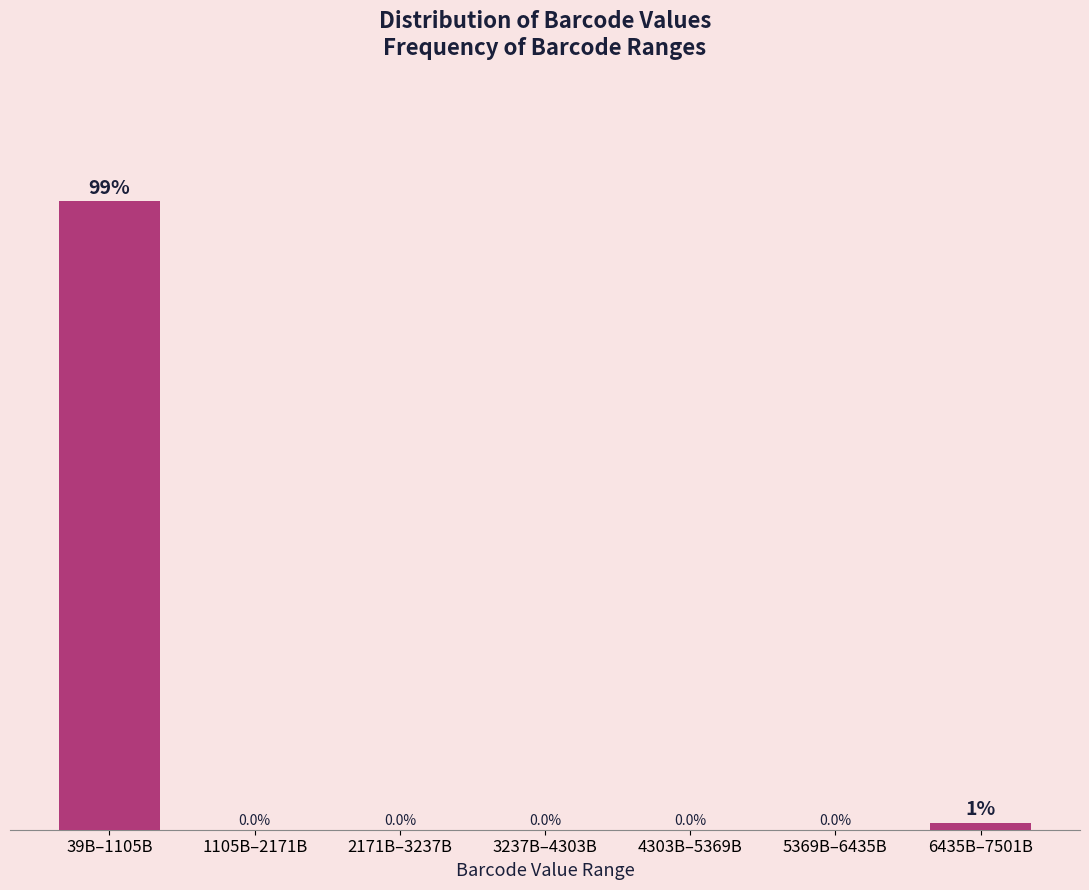

What is the change in value from 2171B–3237B to 6435B–7501B?

+1.1